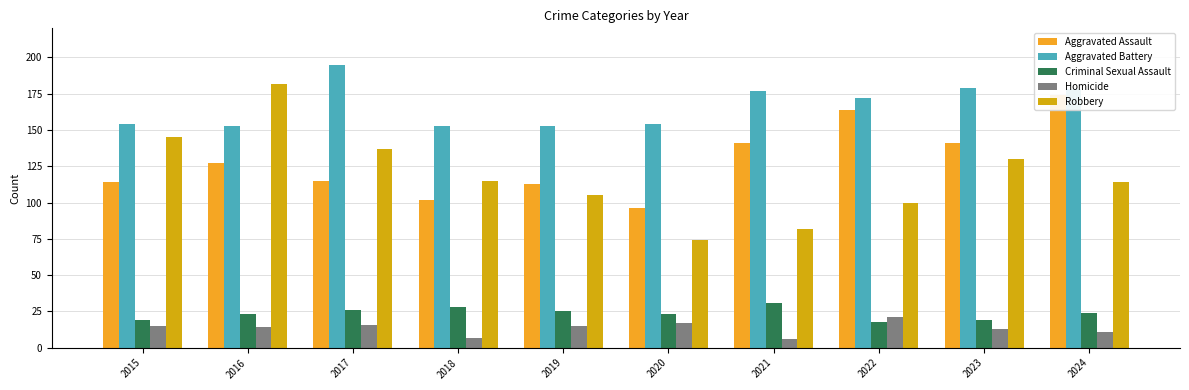

Rank the categories by Criminal Sexual Assault value from highest to lowest.

2021, 2018, 2017, 2019, 2024, 2016, 2020, 2015, 2023, 2022